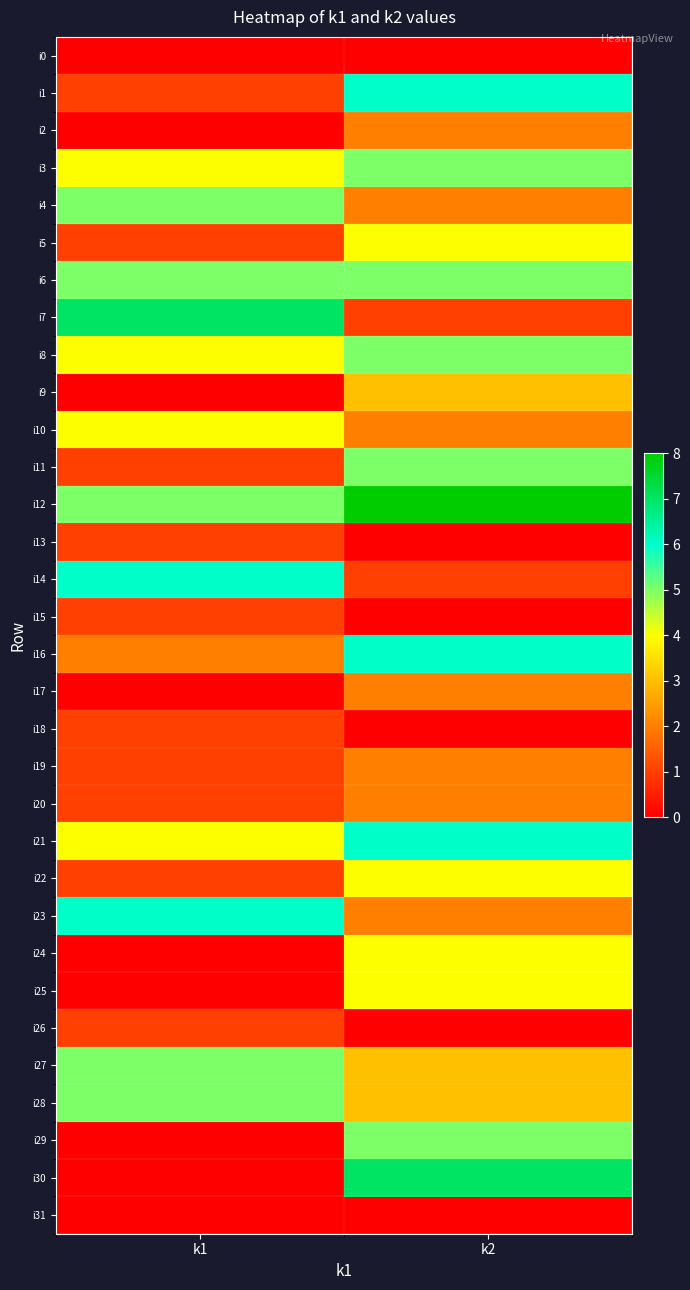

What is the greatest value displayed?

8